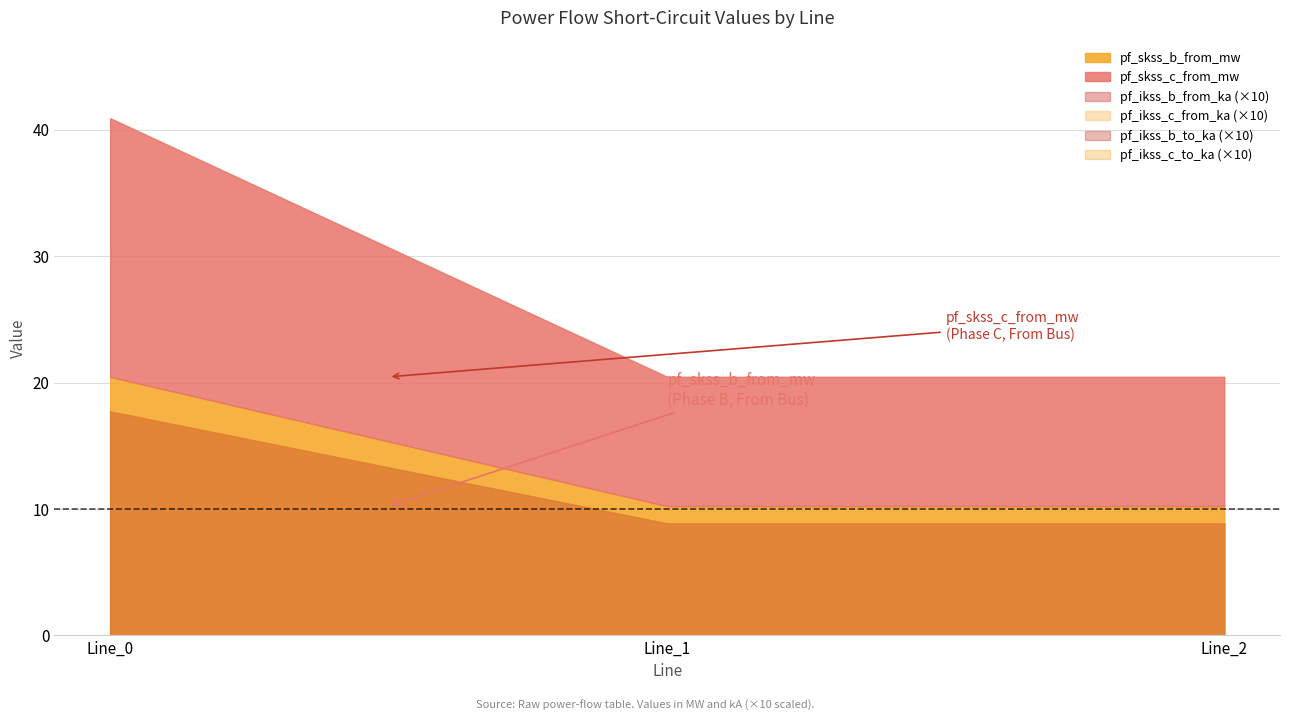

Reading left to right, list all the values displayed in this chart.

pf_ikss_b_from_ka: Line_0=1.8	Line_1=0.9	Line_2=0.9
pf_ikss_c_from_ka: Line_0=1.8	Line_1=0.9	Line_2=0.9
pf_ikss_b_to_ka: Line_0=1.8	Line_1=0.9	Line_2=0.9
pf_ikss_c_to_ka: Line_0=1.8	Line_1=0.9	Line_2=0.9
pf_skss_b_from_mw: Line_0=20.4	Line_1=10.2	Line_2=10.2
pf_skss_c_from_mw: Line_0=20.4	Line_1=10.2	Line_2=10.2